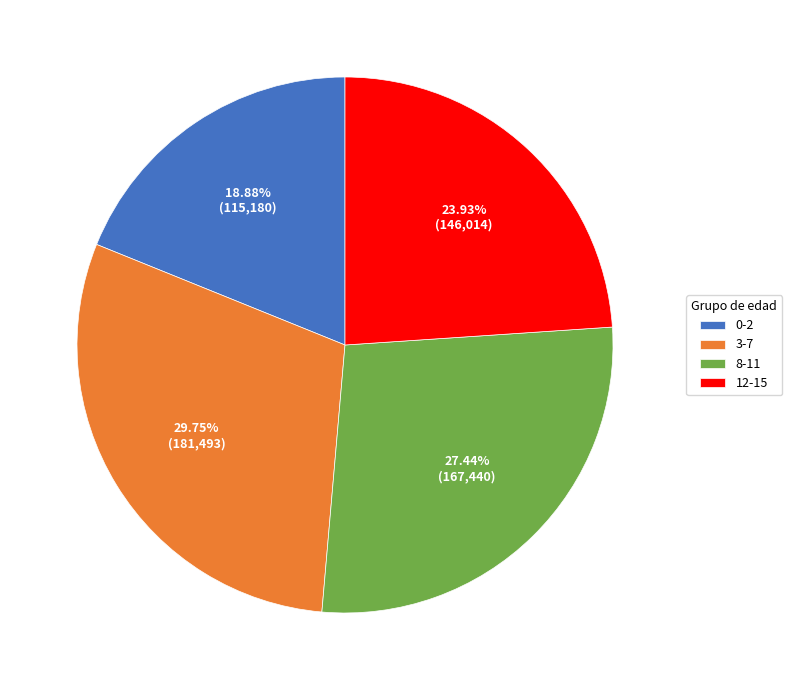

Is it true that 8-11 is 13% of the pie?

False